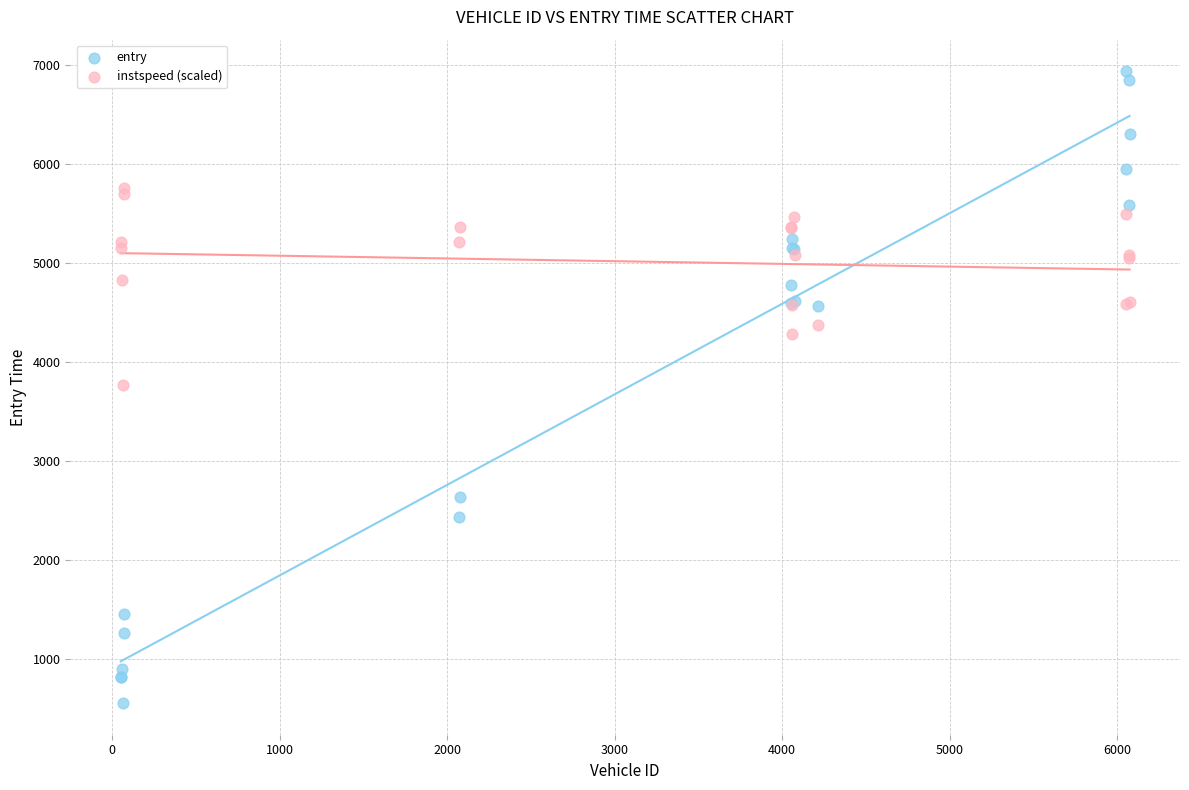

What are all the series names shown in the legend?

entry, instspeed (scaled)